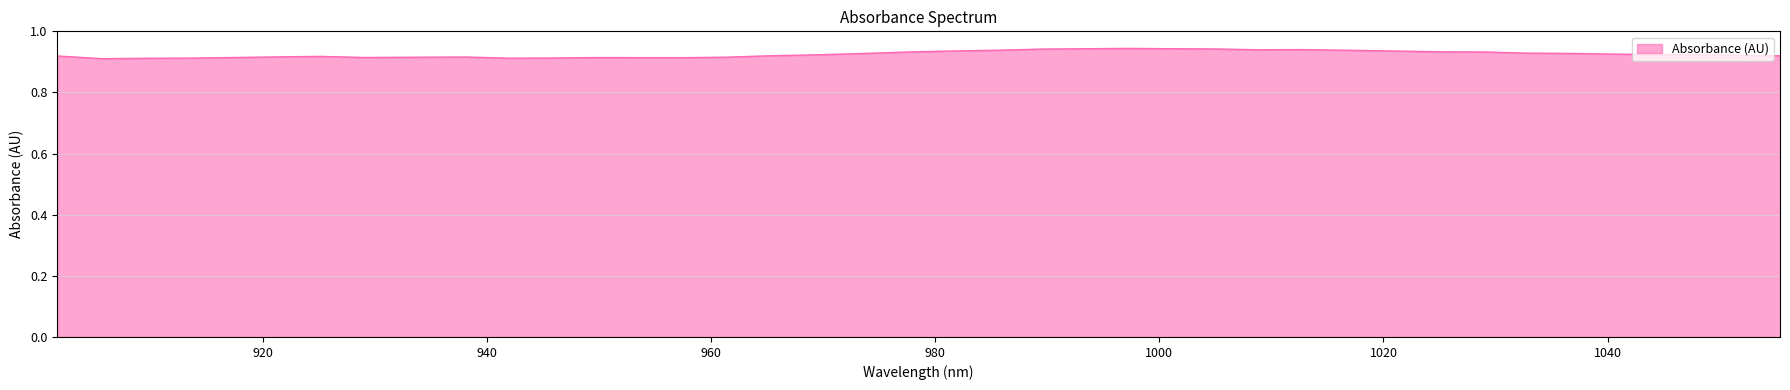

Rank the categories by value from highest to lowest.

997.293207, 993.46856, 1001.113439, 1004.929255, 989.639497, 1012.54764, 1008.740655, 1016.350208, 985.806019, 981.968124, 1021.413431, 978.125814, 1025.205697, 1028.993547, 1032.776981, 1036.556, 972.995866, 1040.330603, 1044.10079, 1047.866561, 969.143252, 1051.627917, 965.286223, 1055.384857, 901.663021, 925.171696, 921.264622, 938.163382, 961.424779, 932.972595, 929.074353, 917.353134, 949.813951, 953.688643, 957.558919, 945.934844, 913.437229, 942.051321, 909.516909, 905.592173